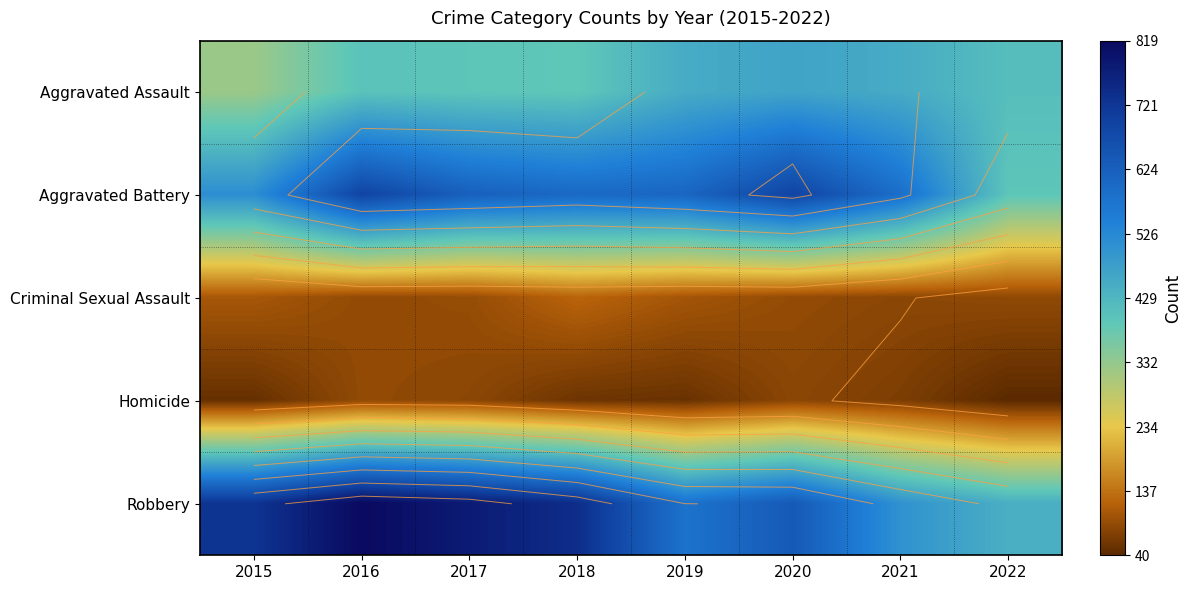

What is the sum of the Aggravated Assault values at 2022 and 2016?

814